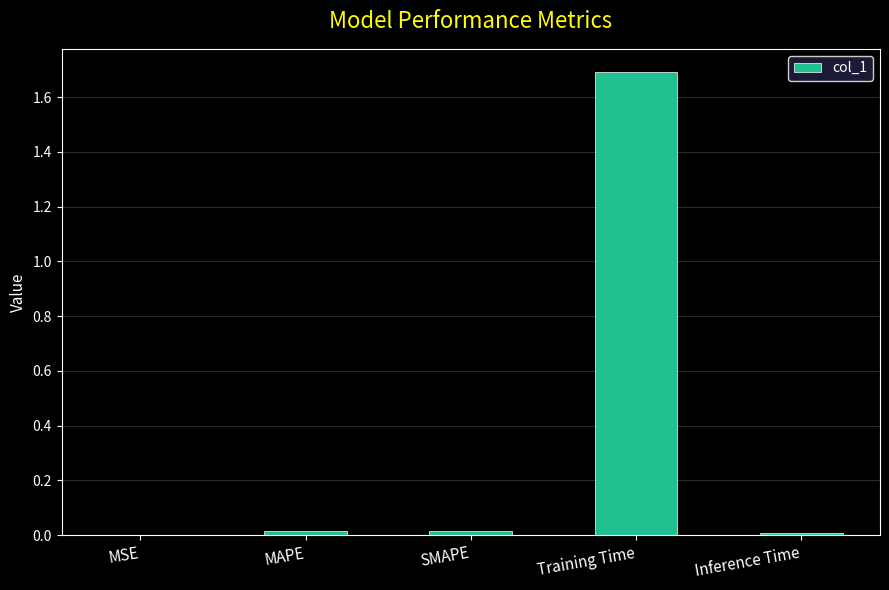

Are the bars grouped side by side (vs. stacked)?

No